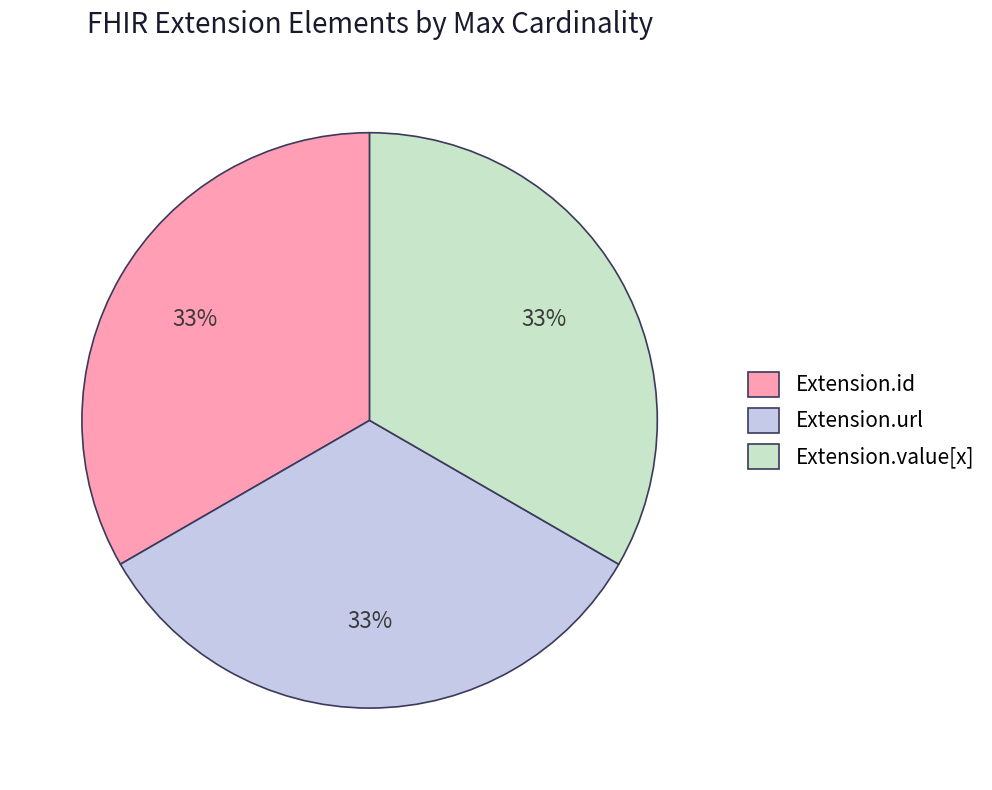

Is there any slice that represents more than half of the pie?

No